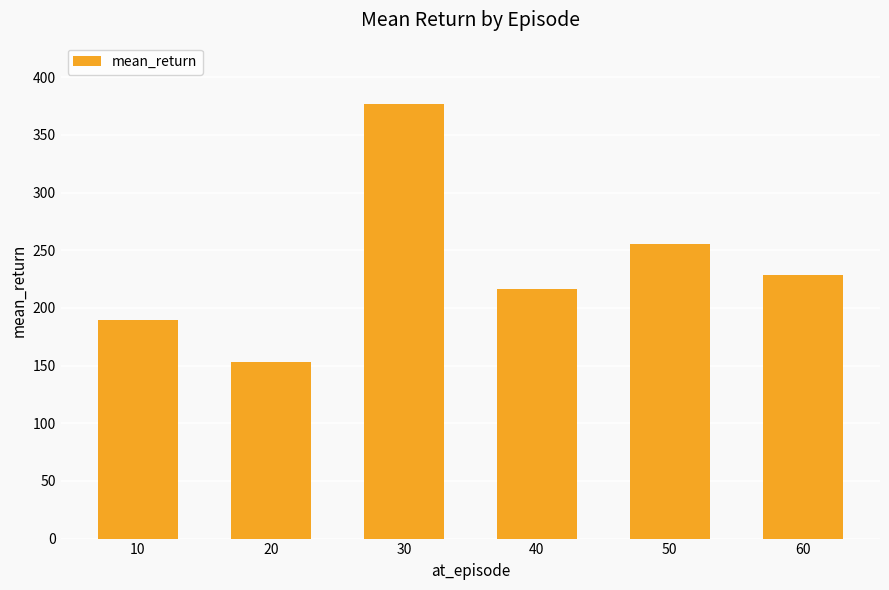

Reading left to right, what are all the values shown in this chart?

10=189.2	20=153.2	30=376.6	40=216.3	50=255.6	60=228.2